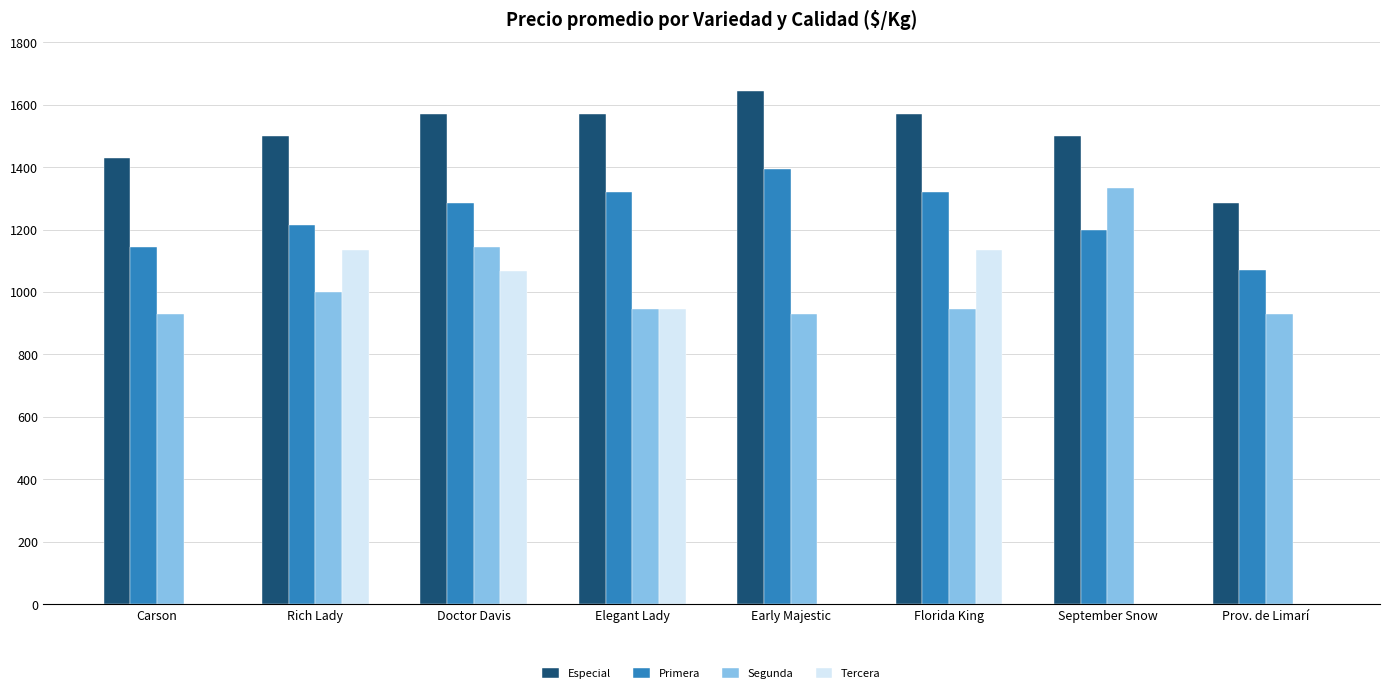

What is the spread (max minus min) of values at Doctor Davis?

504